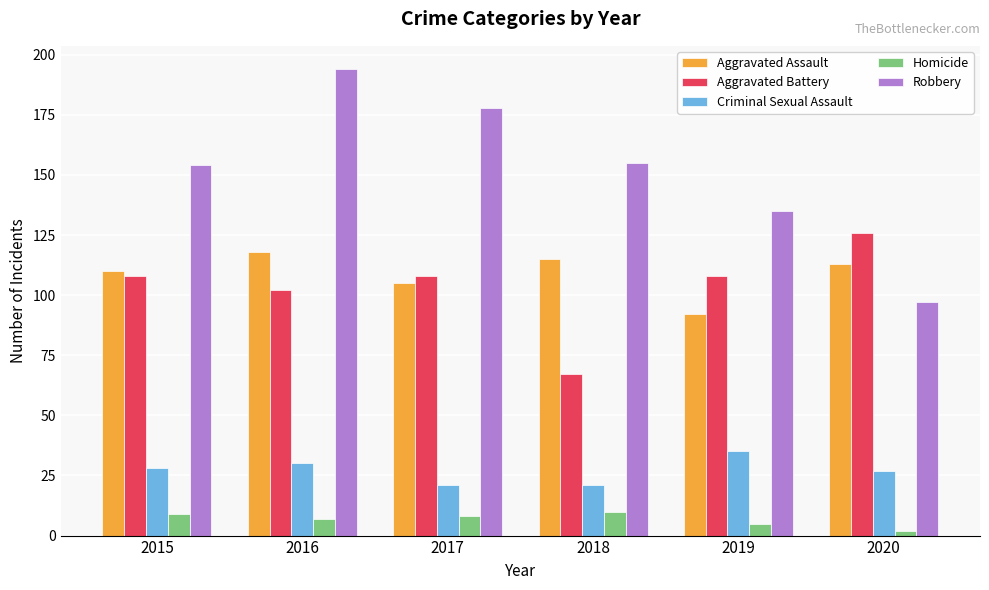

At which label is Robbery closest to 145?

2015